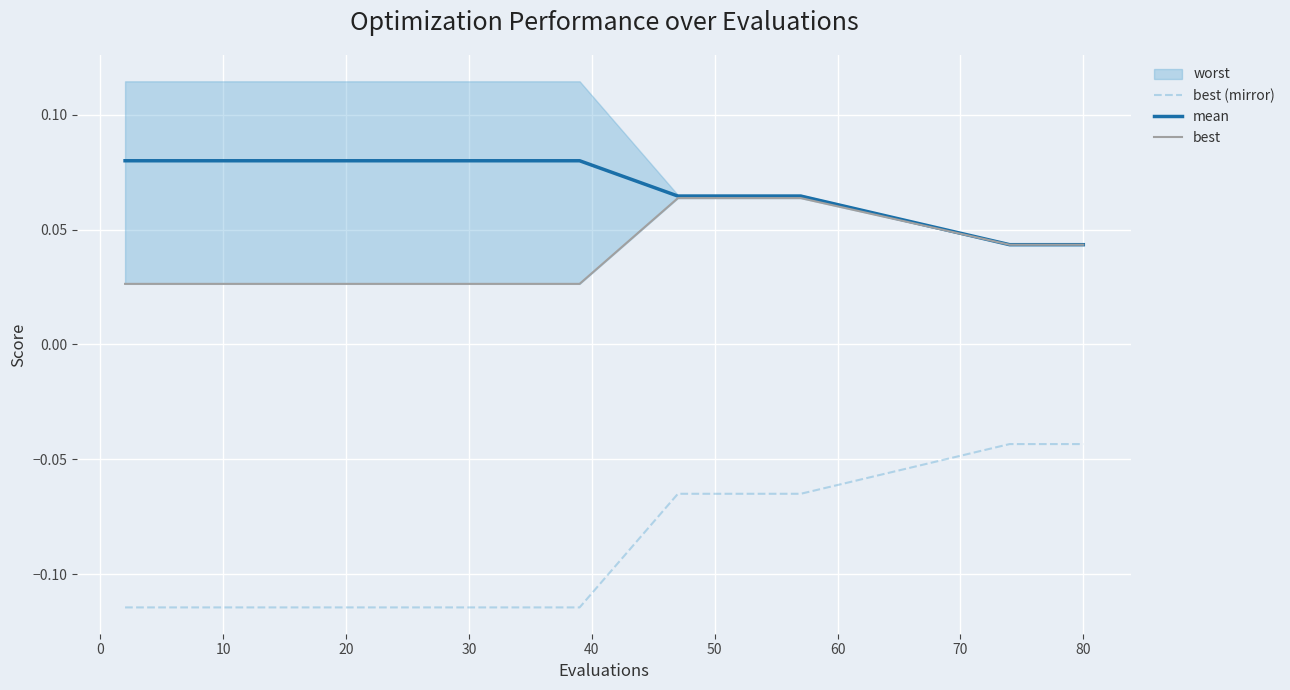

How many categories are shown in the chart?

30